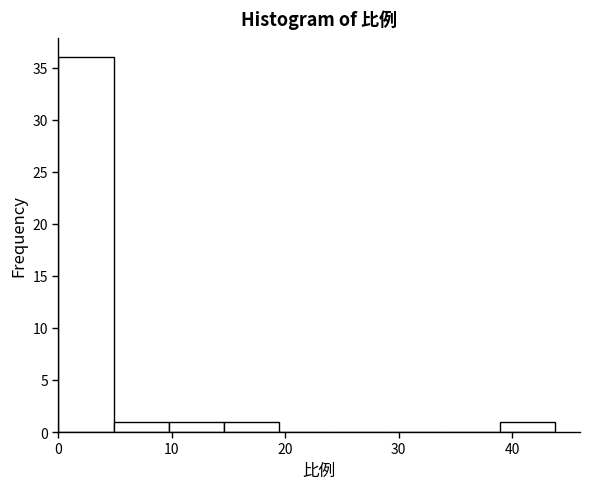

Reading left to right, list every bar in this chart as the range it spans on the x-axis followed by its height. Neither the bar edges nor the heights are printed on the chart, so give them approximately, as read against the axes.

0 to 5: 36
5 to 10: 1
10 to 15: 1
15 to 19: 1
19 to 24: 0
24 to 29: 0
29 to 34: 0
34 to 39: 0
39 to 44: 1